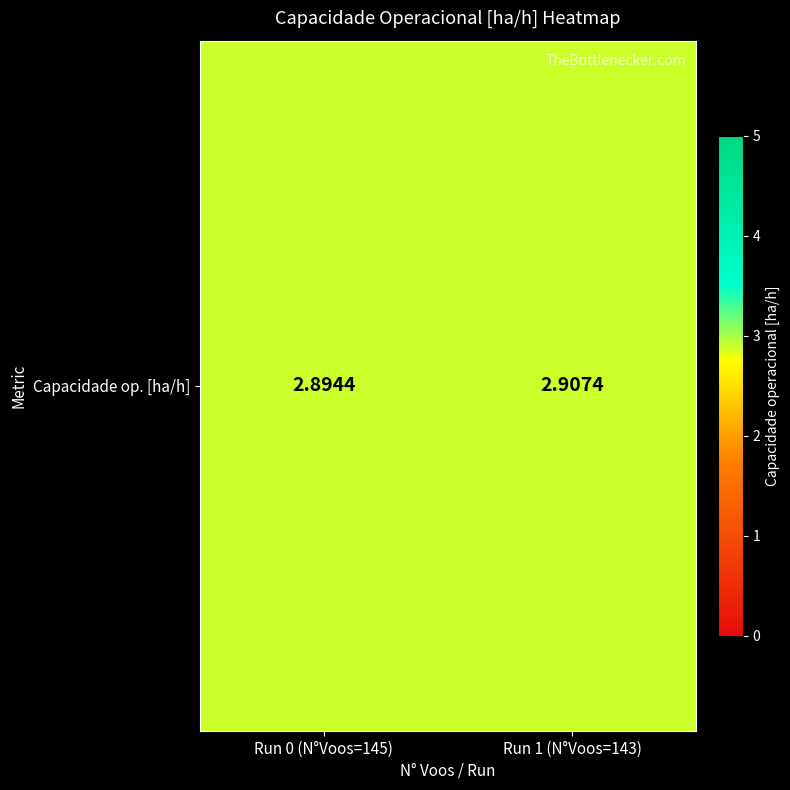

What is the smallest value displayed?

2.9